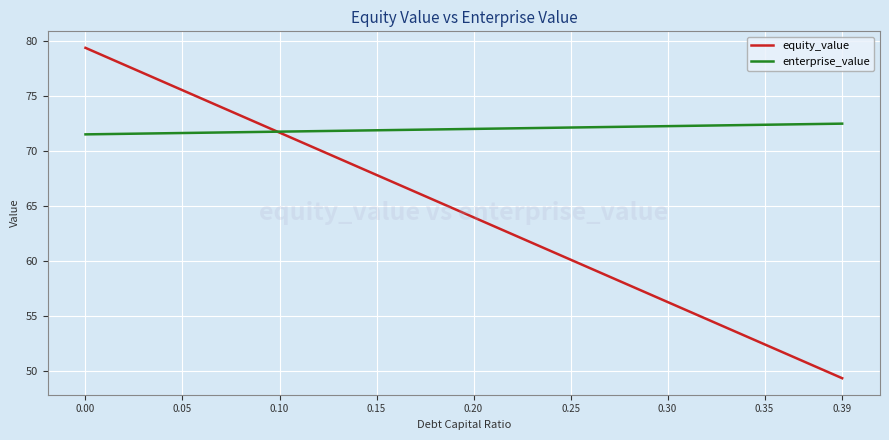

Between 0.00 and 0.30, which series saw the biggest shift?

equity_value